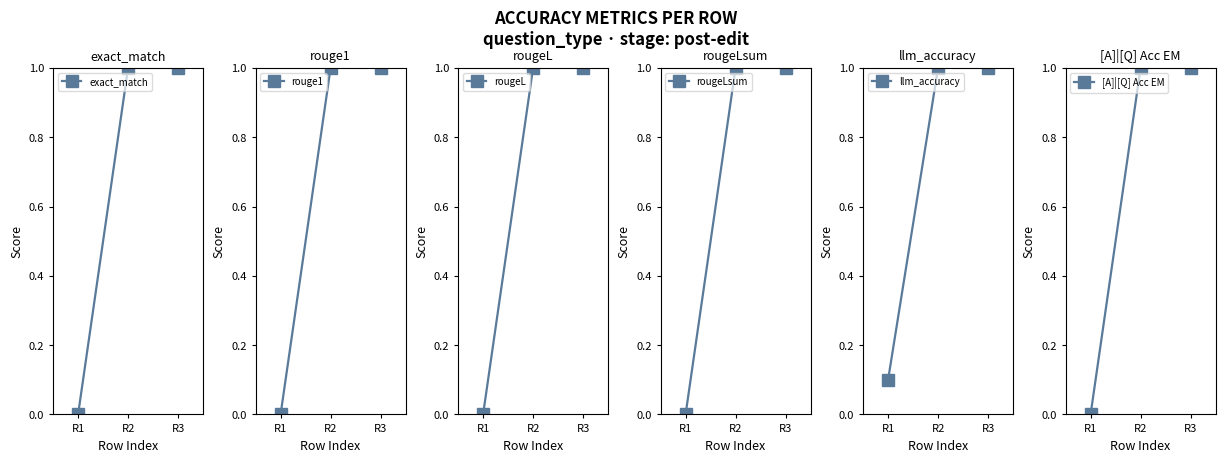

At which label is rouge1 closest to 0?

R1